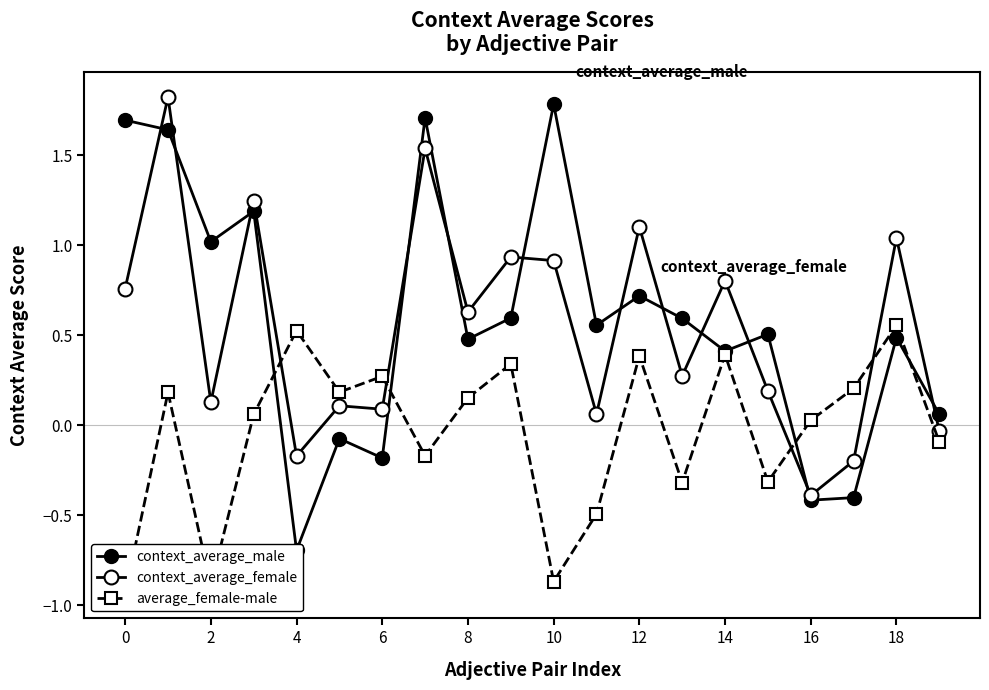

What is the label of the 18th point from the left?

17